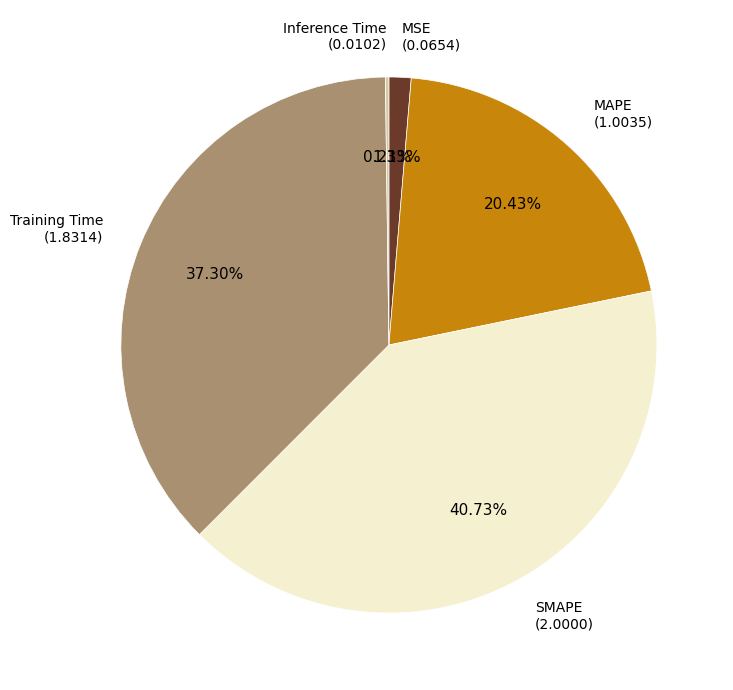

Is there any slice that represents more than half of the pie?

No